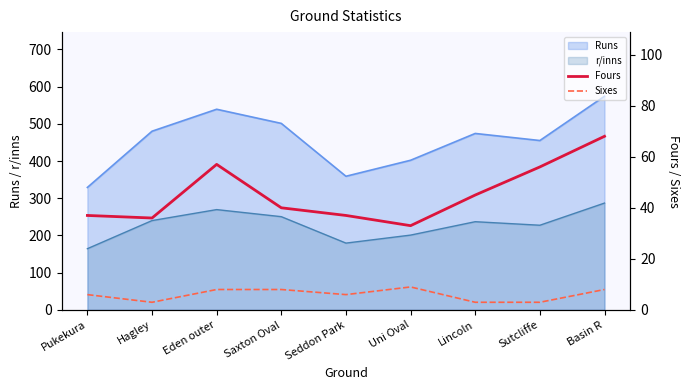

Is the value of r/inns at Eden outer greater than the value of Runs at Uni Oval?

No